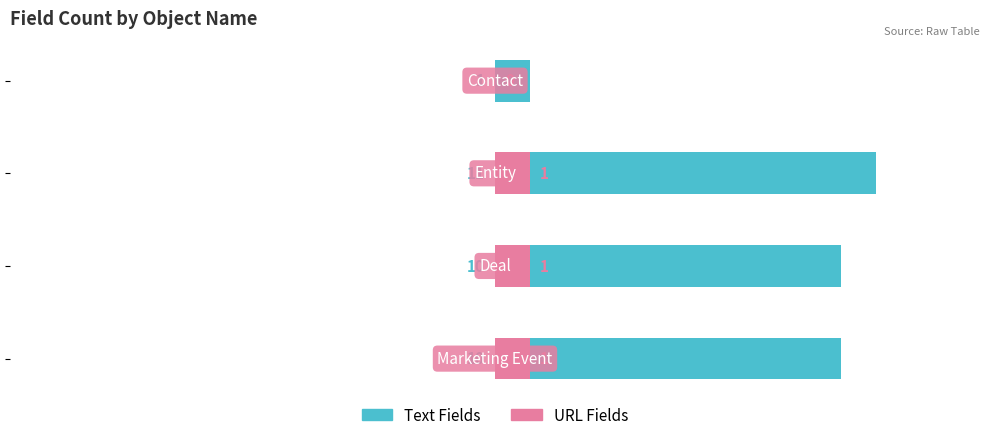

List the series in order of their peak value, highest first.

Text Fields, URL Fields